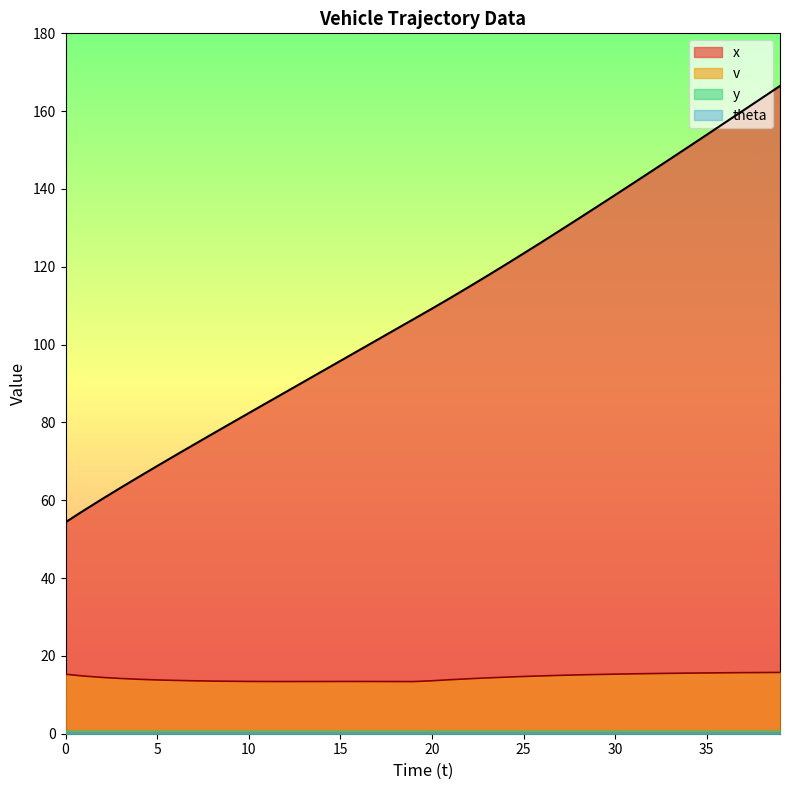

The v series shows 13.4 at 10. True or false?

True